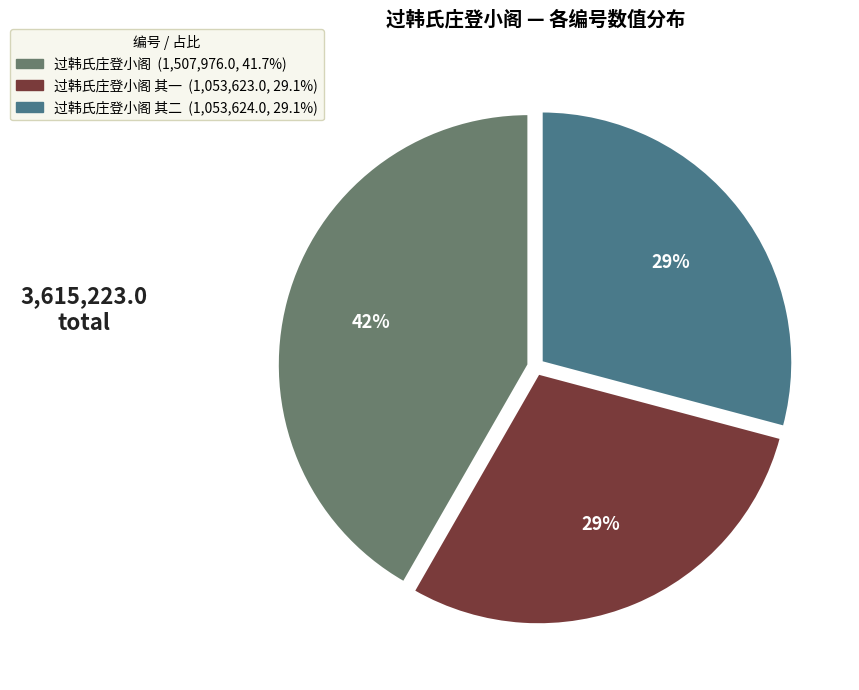

Is there any slice that represents more than half of the pie?

No